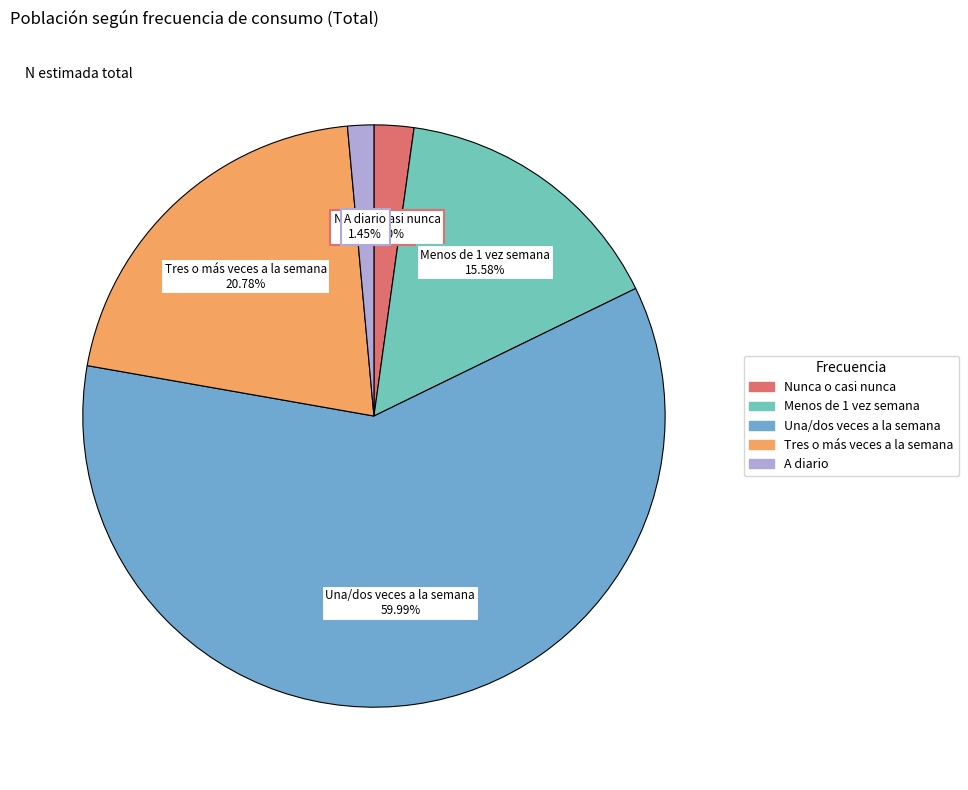

Which has a higher value, Menos de 1 vez semana or A diario?

Menos de 1 vez semana